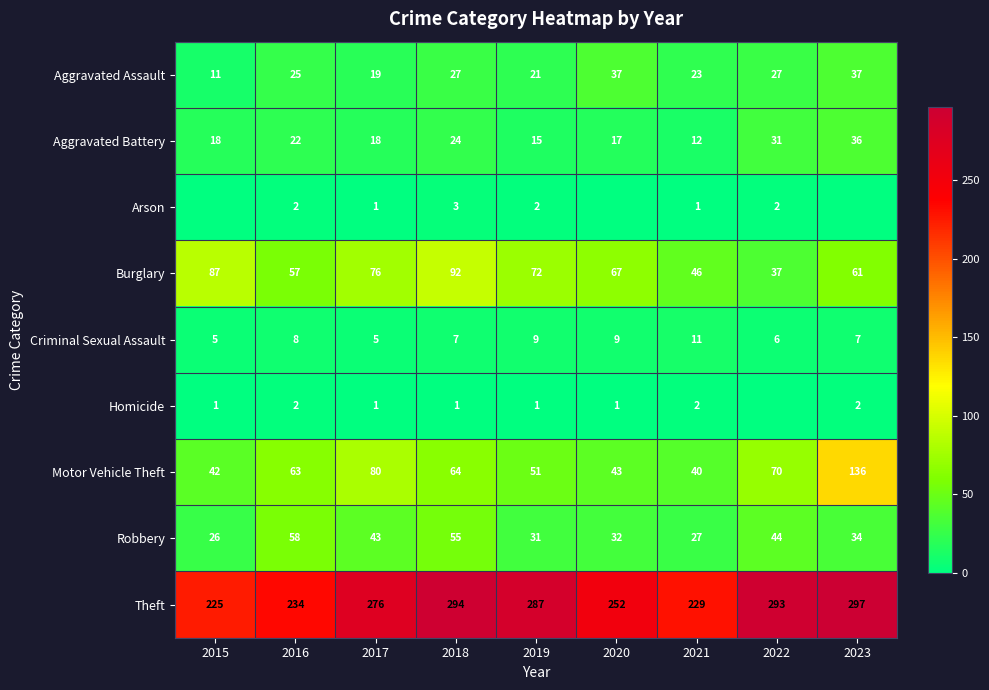

What is the difference between the second highest and second lowest values in the Aggravated Assault series?

18